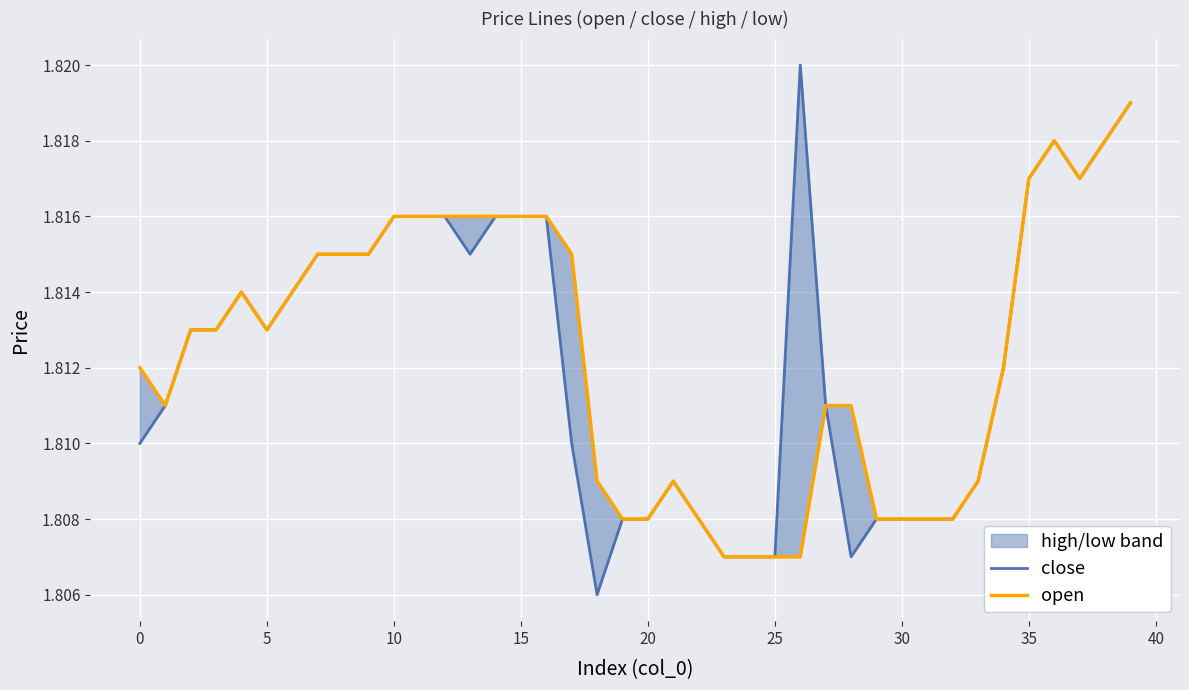

Reading left to right, what are all the values shown in this chart?

close: 1.8	1.8	1.8	1.8	1.8	1.8	1.8	1.8	1.8	1.8	1.8	1.8	1.8	1.8	1.8	1.8	1.8	1.8	1.8	1.8	1.8	1.8	1.8	1.8	1.8	1.8	1.8	1.8	1.8	1.8	1.8	1.8	1.8	1.8	1.8	1.8	1.8	1.8	1.8	1.8
open: 1.8	1.8	1.8	1.8	1.8	1.8	1.8	1.8	1.8	1.8	1.8	1.8	1.8	1.8	1.8	1.8	1.8	1.8	1.8	1.8	1.8	1.8	1.8	1.8	1.8	1.8	1.8	1.8	1.8	1.8	1.8	1.8	1.8	1.8	1.8	1.8	1.8	1.8	1.8	1.8